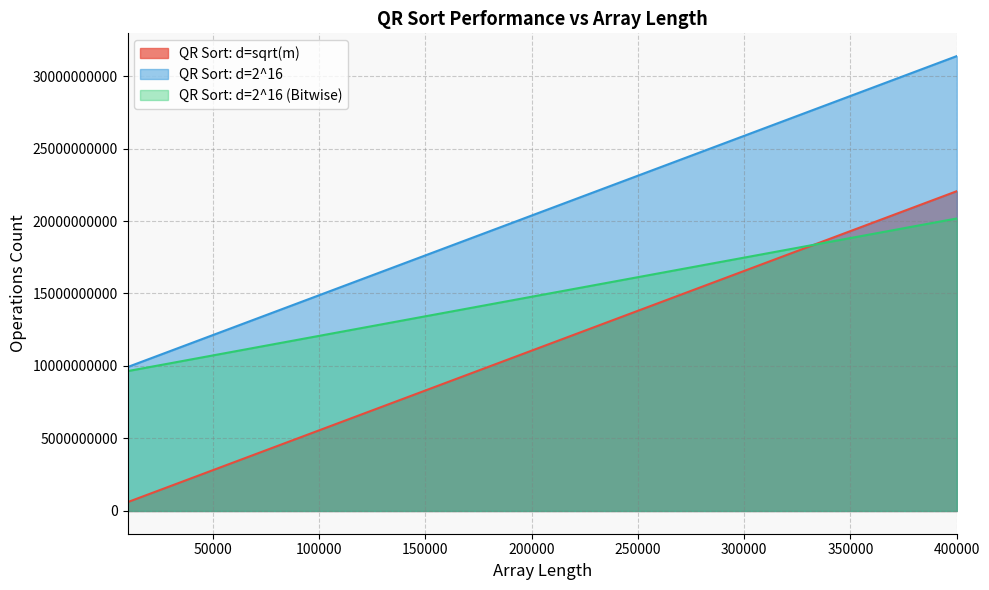

True or false: QR Sort: d=2^16 has more than 2 points higher than both neighbors.

False